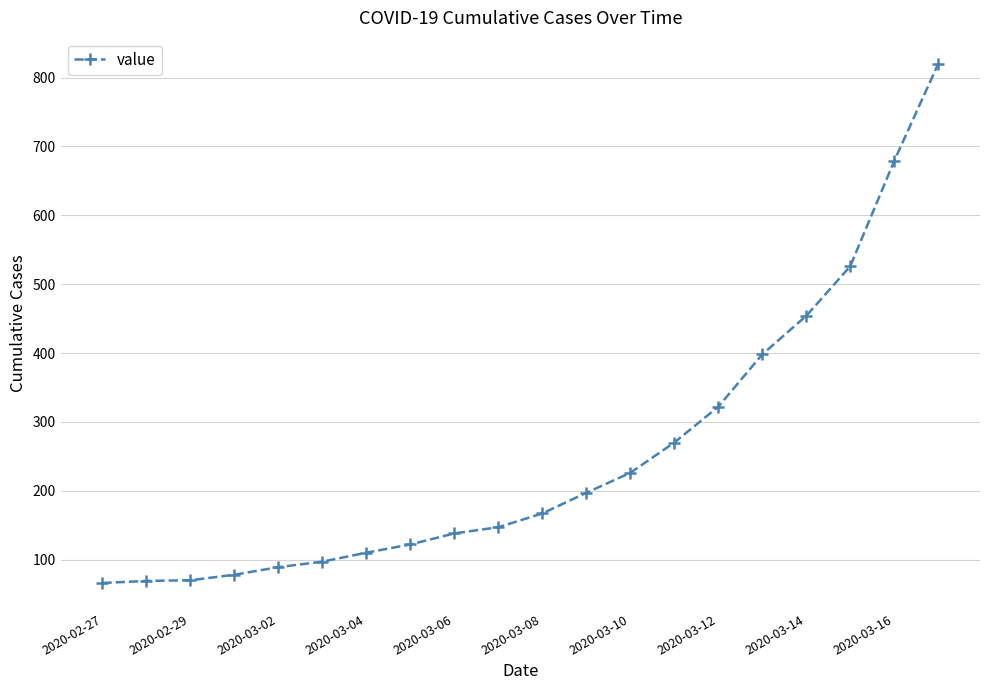

What is the value of the 17th point from the left?

454